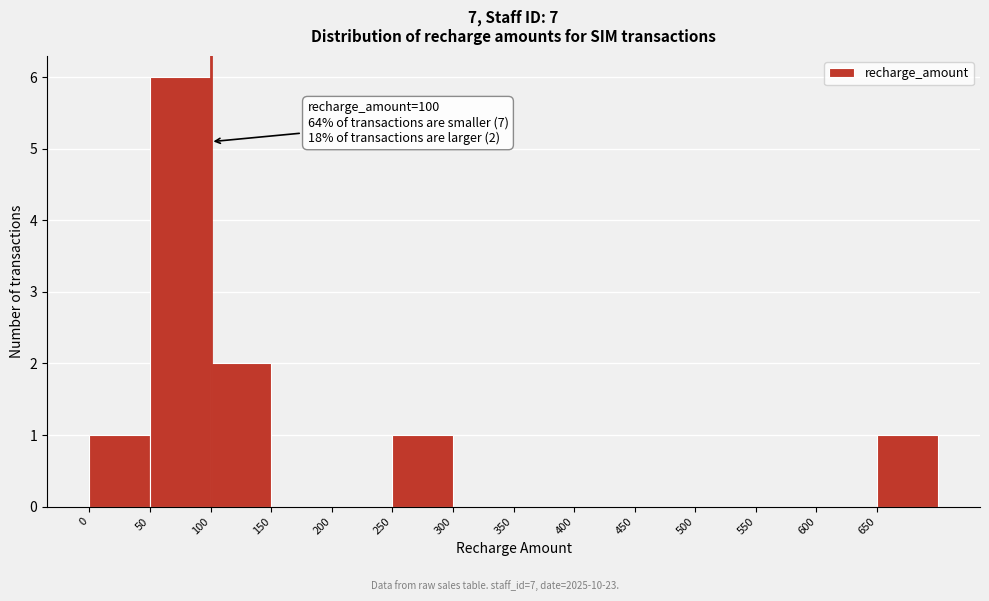

Over which range of the x-axis is the bar tallest?

50 to 100